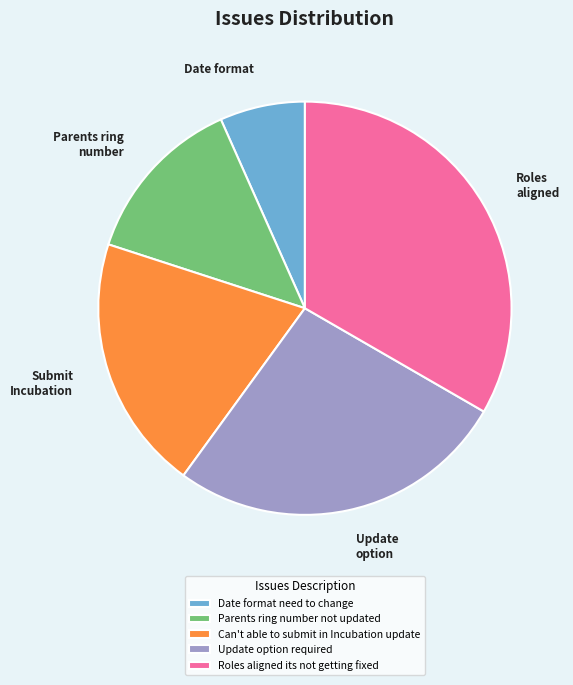

How many slices are in this pie chart?

5